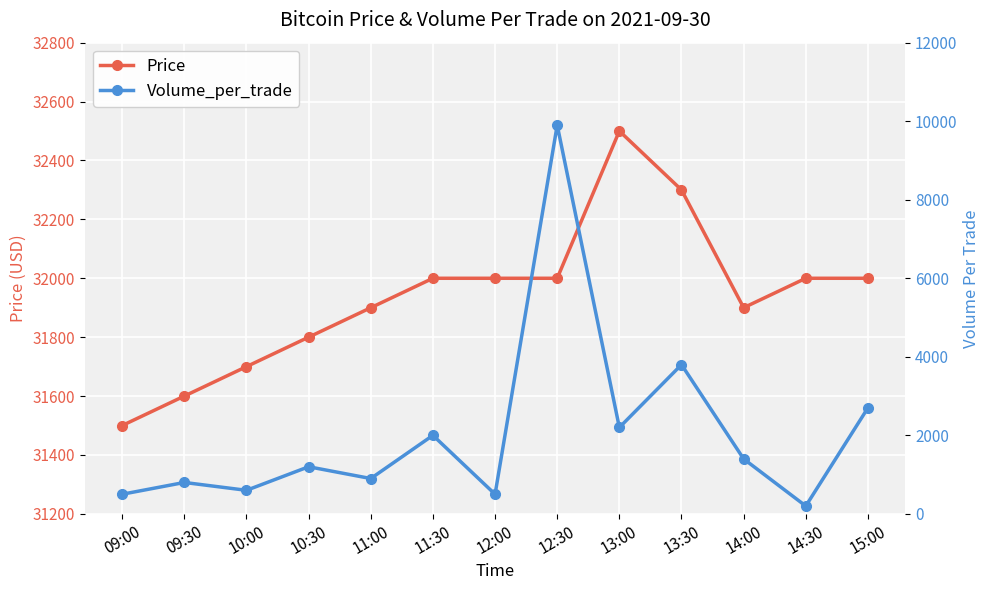

True or false: Price and Volume_per_trade cross at least once.

False